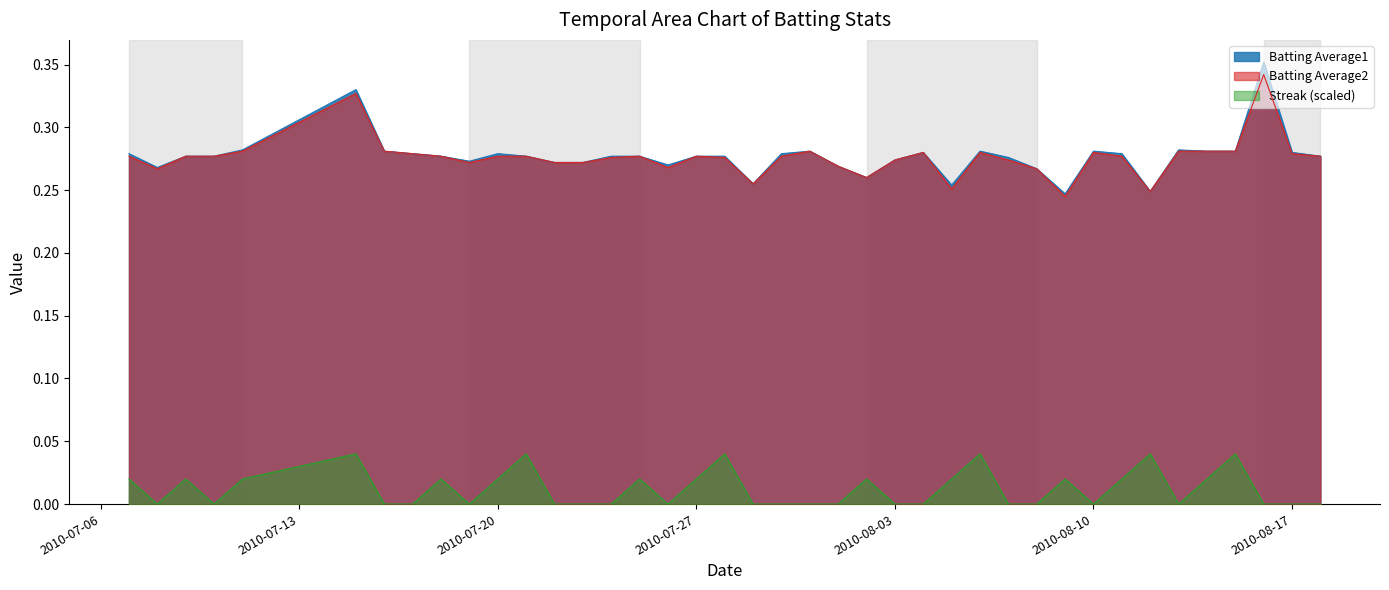

Where is the first local minimum for Streak?

2010-07-08